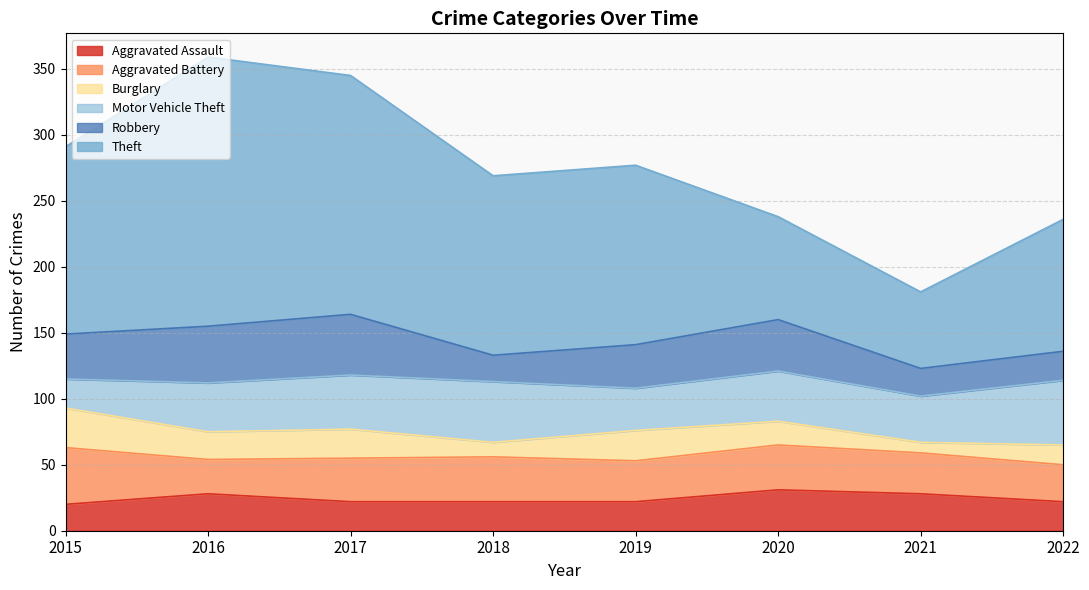

How many lines are shown in the chart?

6